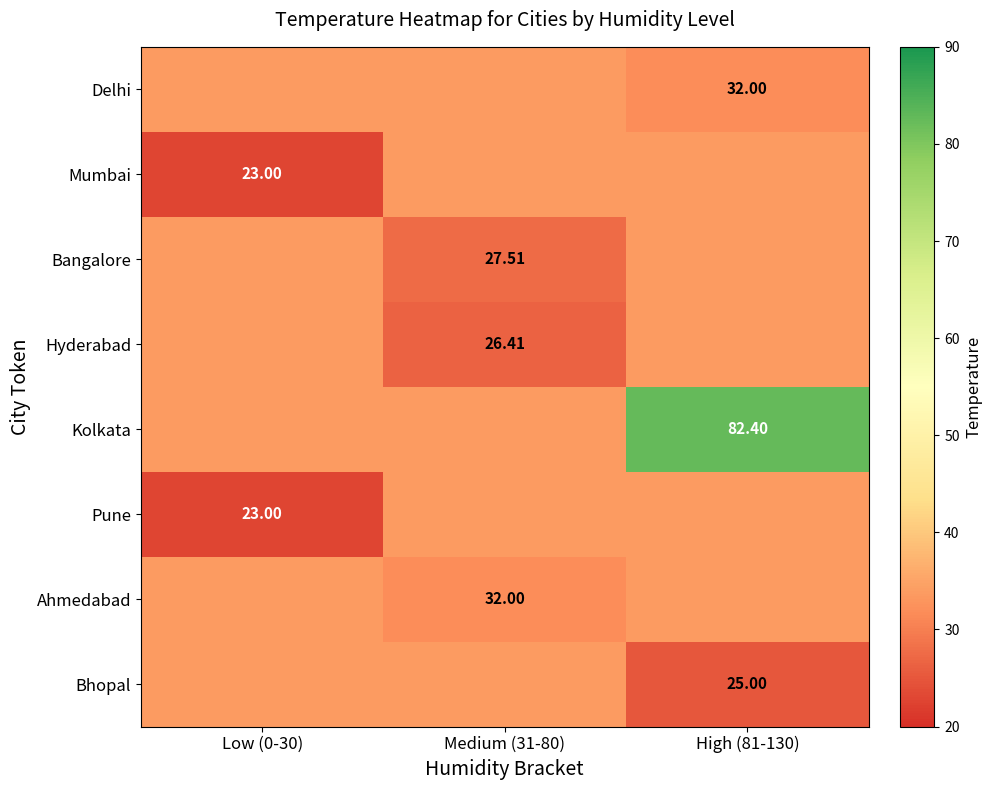

What is the greatest value displayed?

82.4